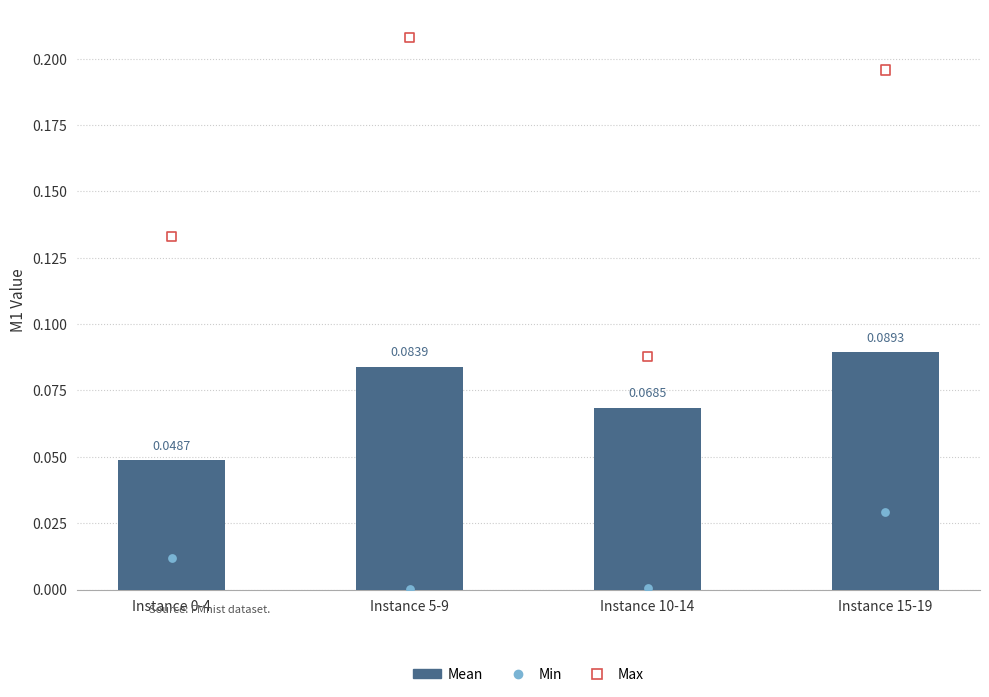

What are all the series names shown in the legend?

Mean, Min, Max